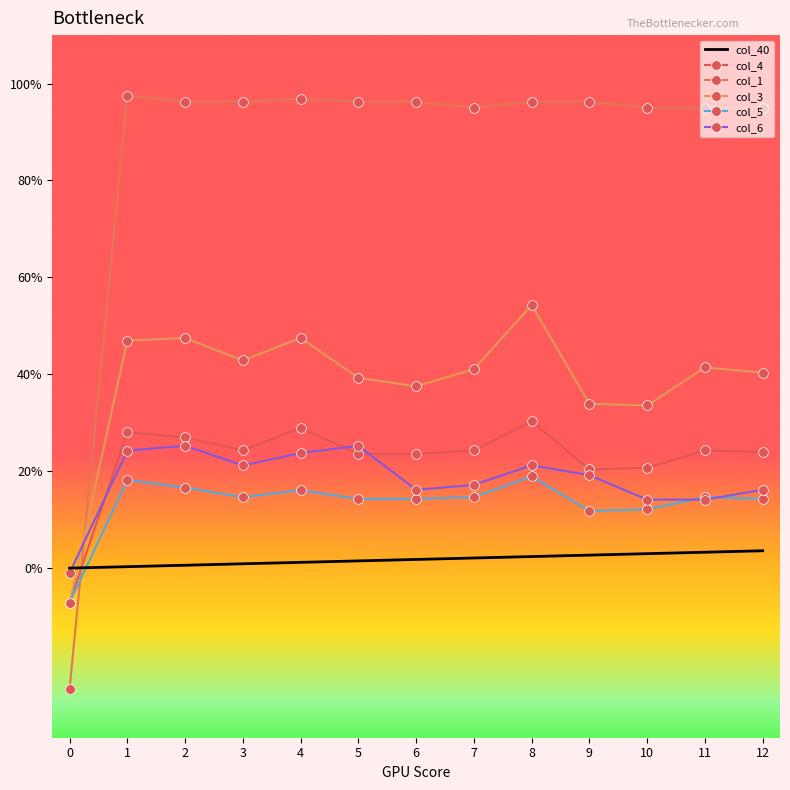

What is the lowest value of the col_1 series?

-0.2